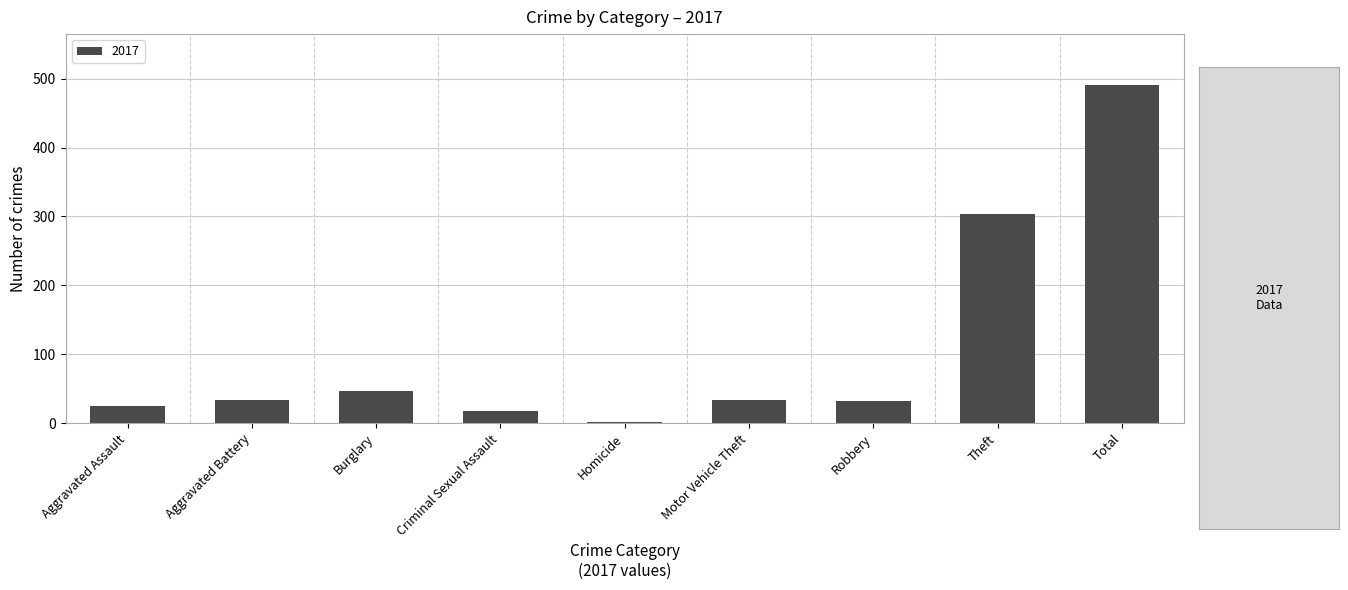

What is the greatest value displayed?

491